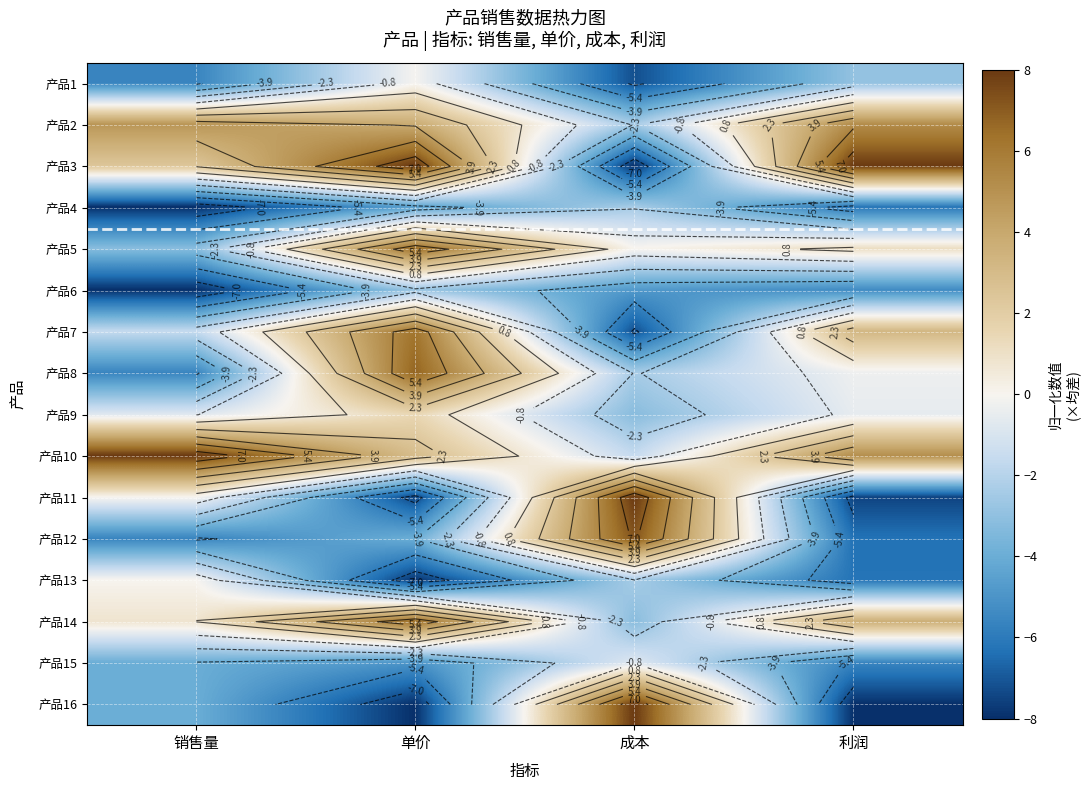

How many negative values does the 产品7 series have?

2